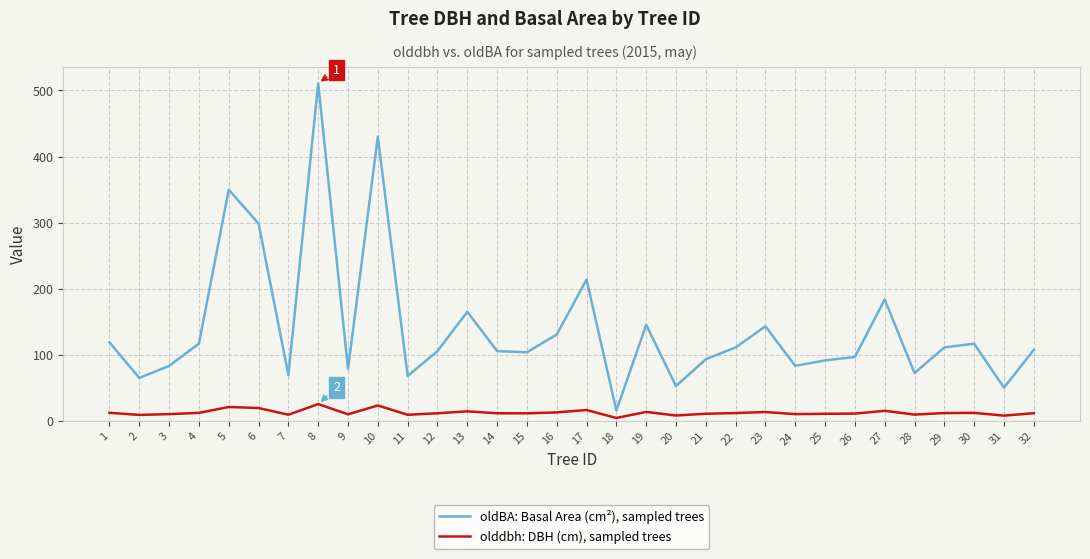

At which label does olddbh: DBH (cm), sampled trees first exceed 11?

1